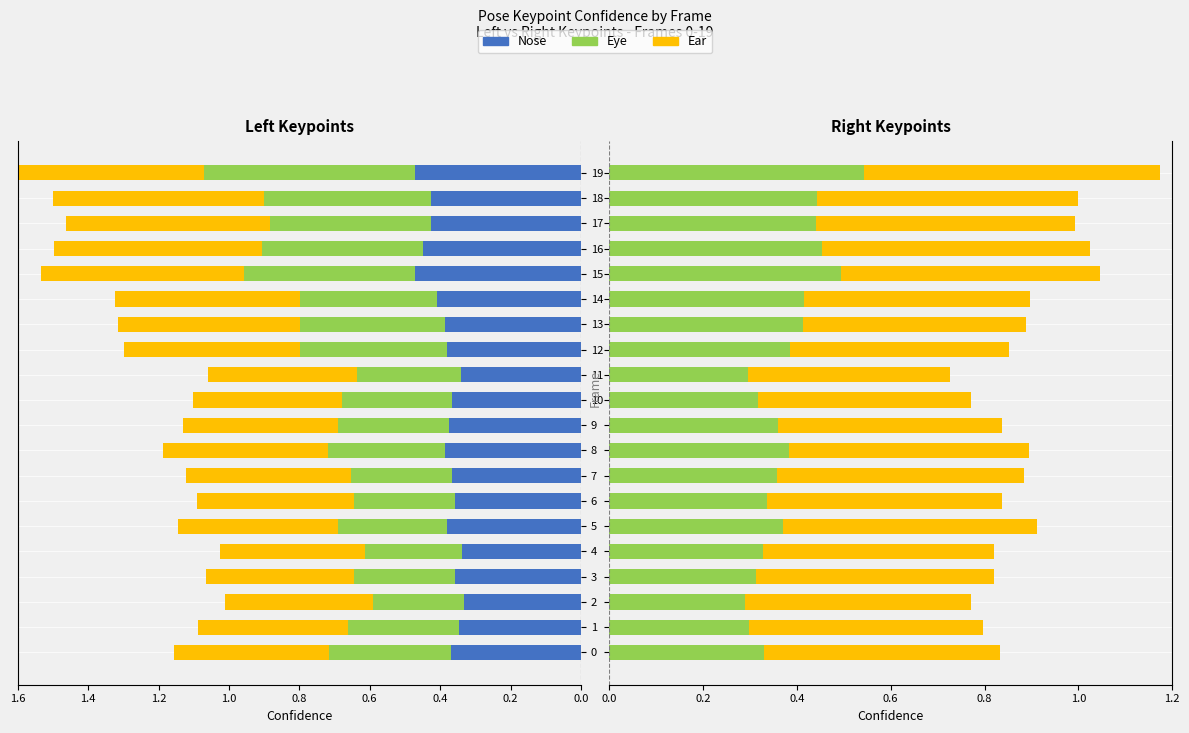

Between 3 and 11, which series saw the biggest shift?

Right Ear